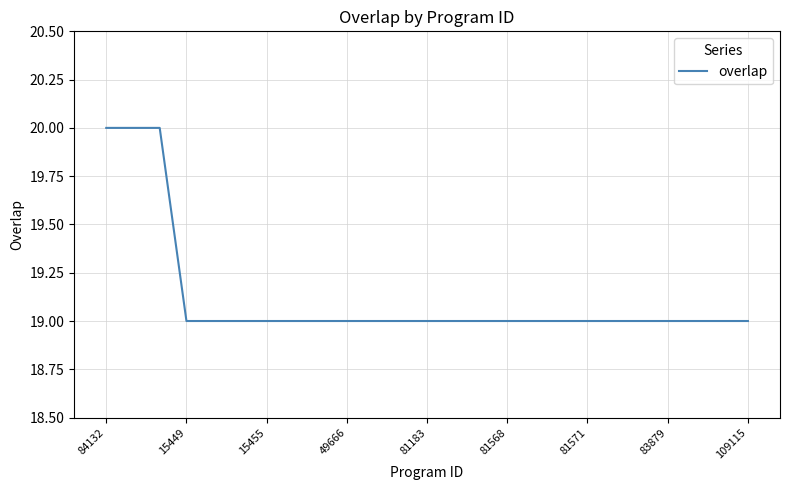

What is the smallest value displayed?

19